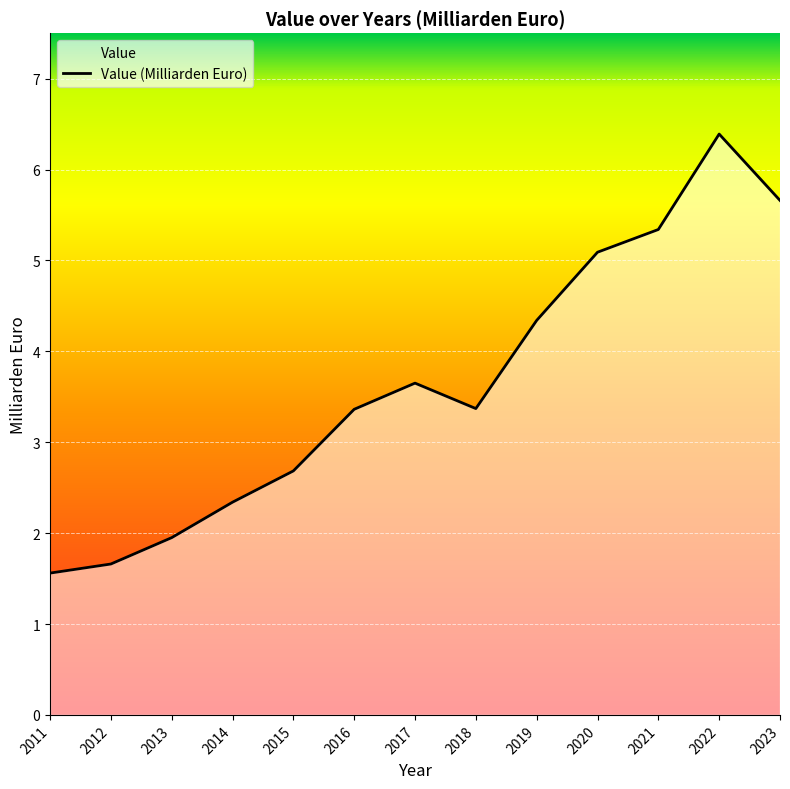

Which has a higher value, 2013 or 2021?

2021